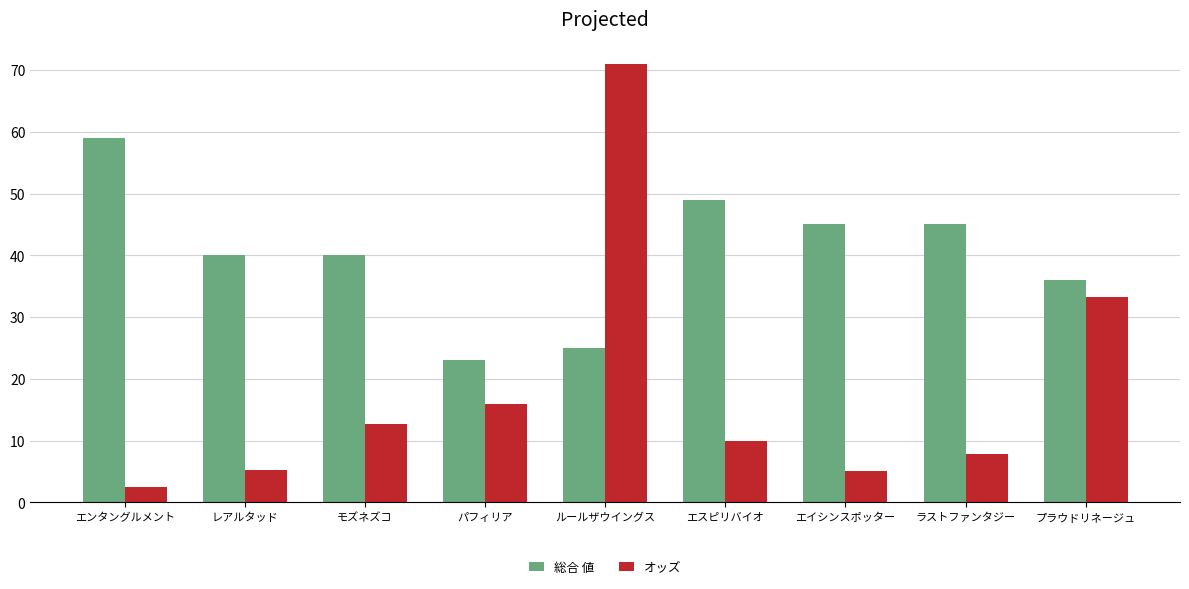

At which label does オッズ first exceed 10?

モズネズコ